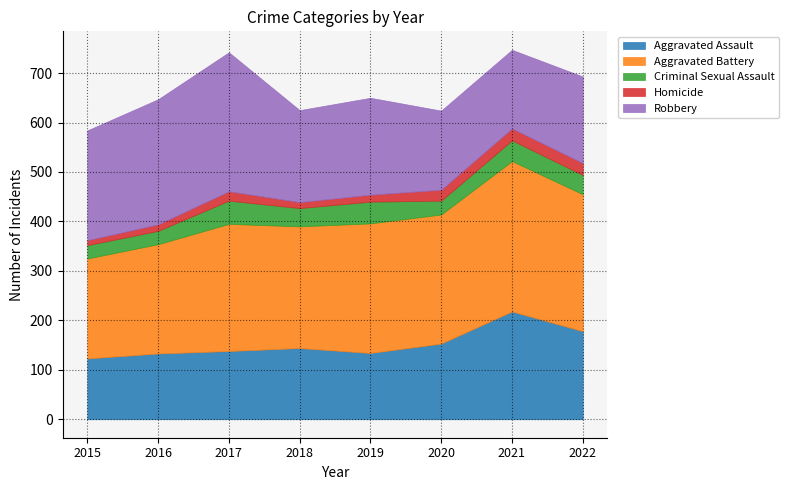

Rank the categories by Homicide value from lowest to highest.

2015, 2018, 2016, 2019, 2017, 2020, 2021, 2022